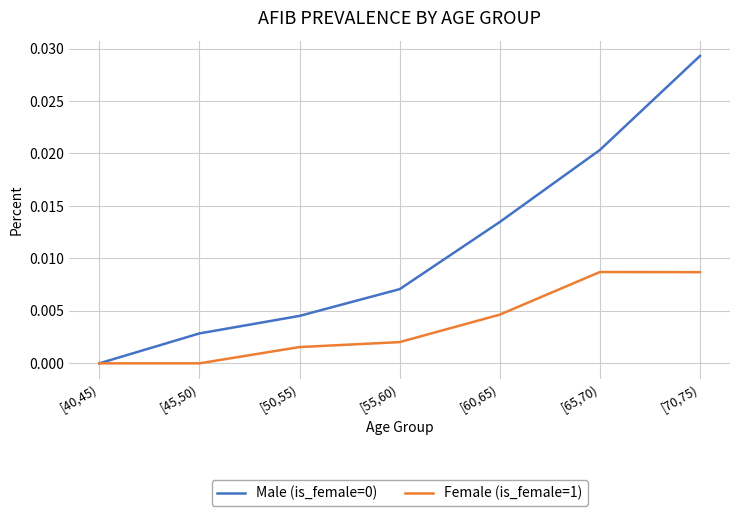

Rank the categories by Male (is_female=0) value from highest to lowest.

[70,75), [65,70), [60,65), [55,60), [50,55), [45,50), [40,45)